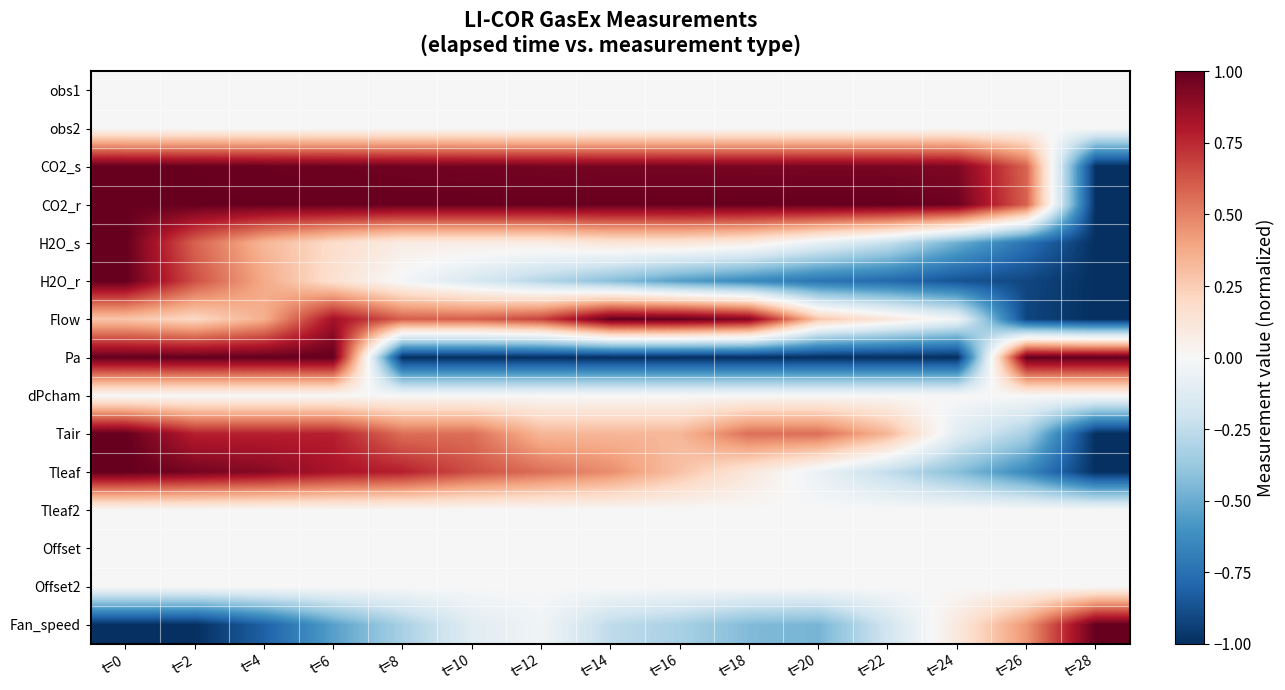

At how many categories does at least one series exceed 0?

15